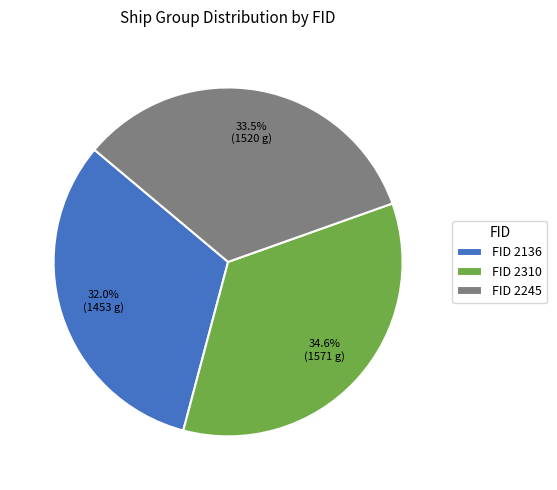

Rank the categories by value from highest to lowest.

FID 2310, FID 2245, FID 2136